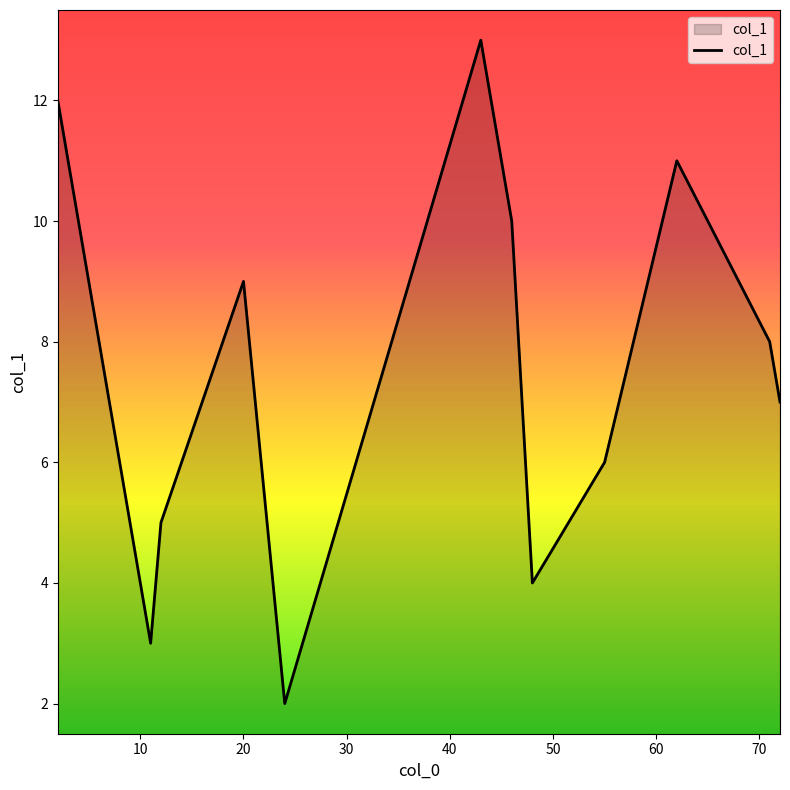

Does the chart have visible grid lines?

No